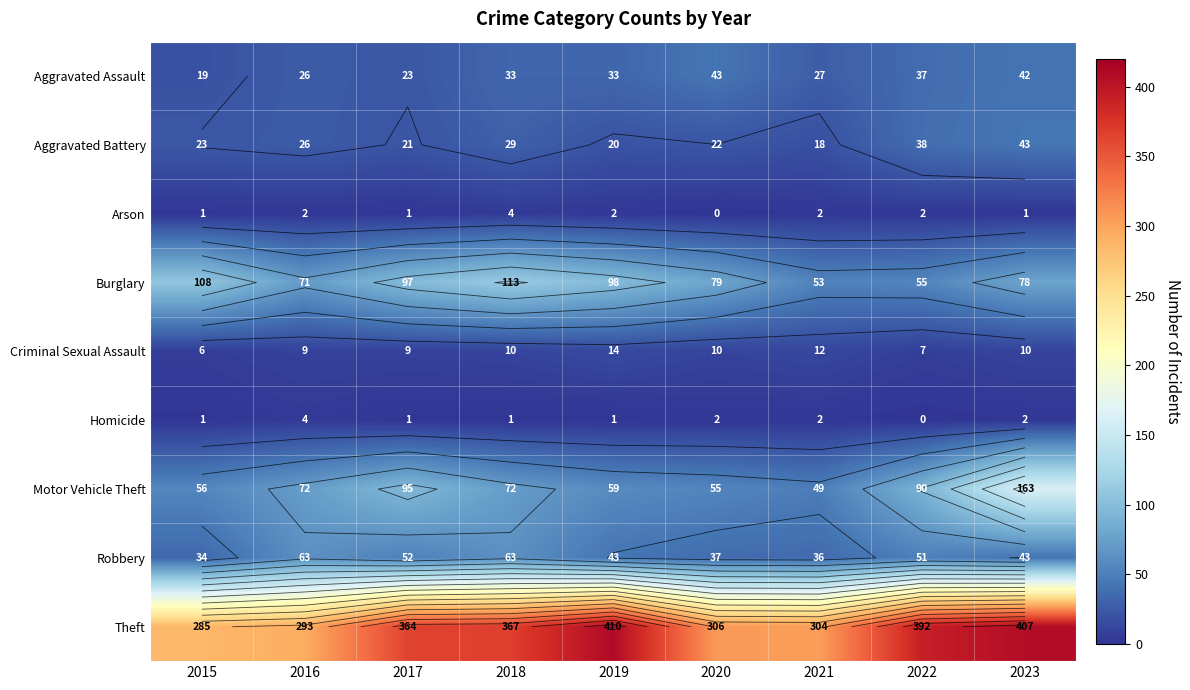

The value of Motor Vehicle Theft at 2015 is 56. True or false?

True